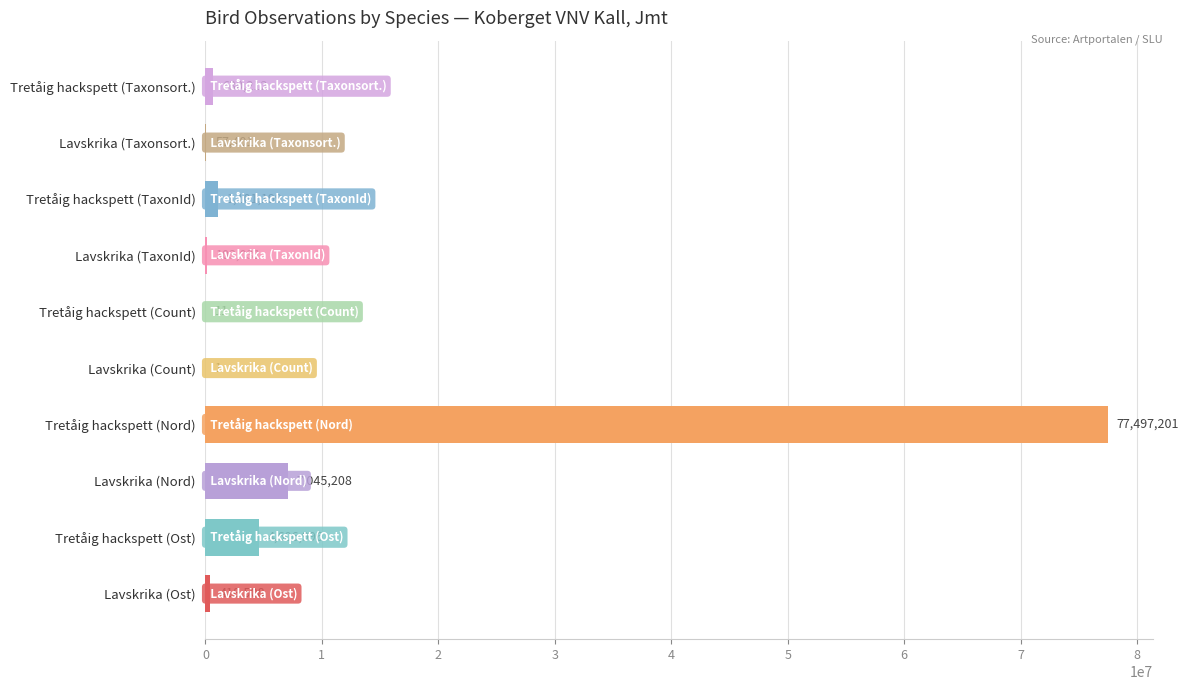

Reading bottom to top, extract all data points from this chart.

Lavskrika (Ost)=418508	Tretåig hackspett (Ost)=4606996	Lavskrika (Nord)=7045208	Tretåig hackspett (Nord)=77497201	Lavskrika (Count)=1	Tretåig hackspett (Count)=11	Lavskrika (TaxonId)=103031	Tretåig hackspett (TaxonId)=1101199	Lavskrika (Taxonsort.)=57401	Tretåig hackspett (Taxonsort.)=630212